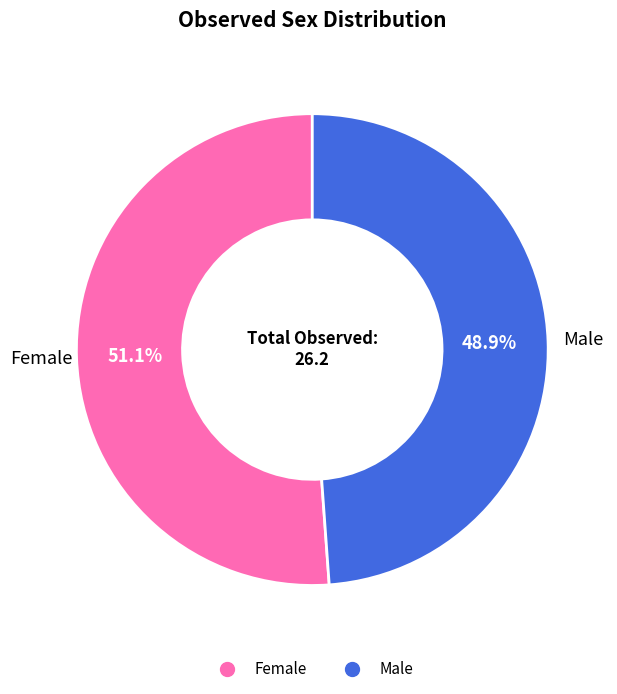

To the nearest percent, what is the difference between the Female and Male slice percentages?

2%